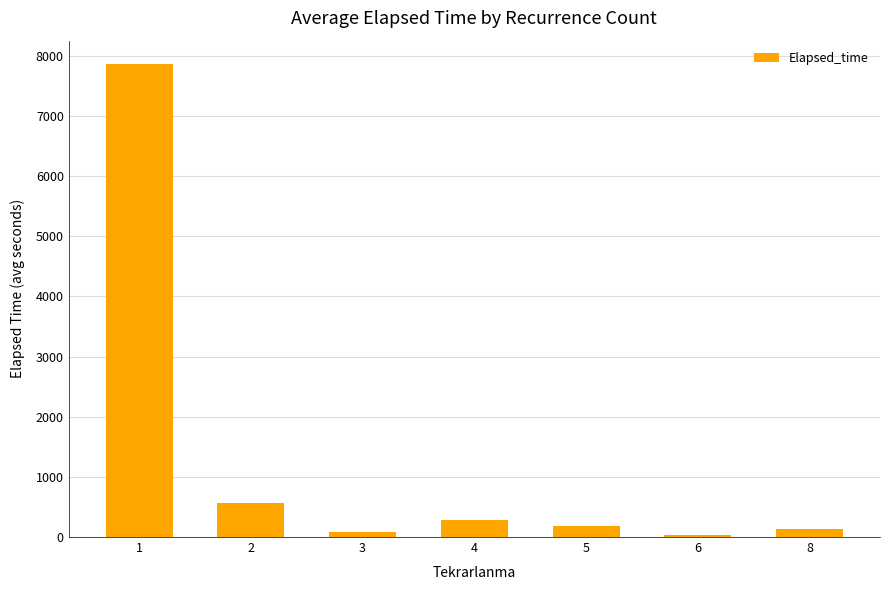

What is the difference between the values at 1 and 5?

7670.8